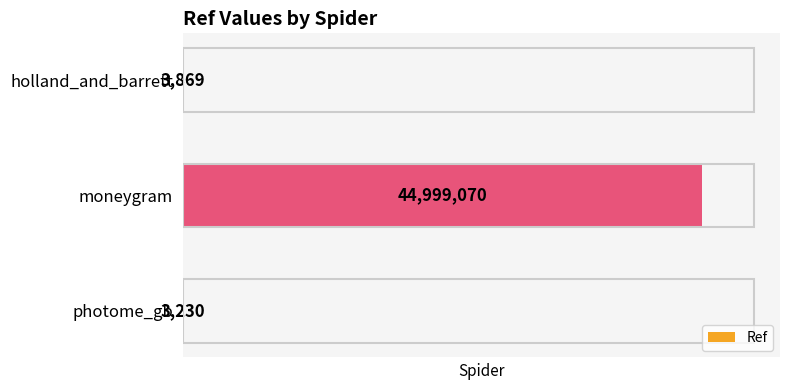

Which label corresponds to the largest value in the chart?

moneygram